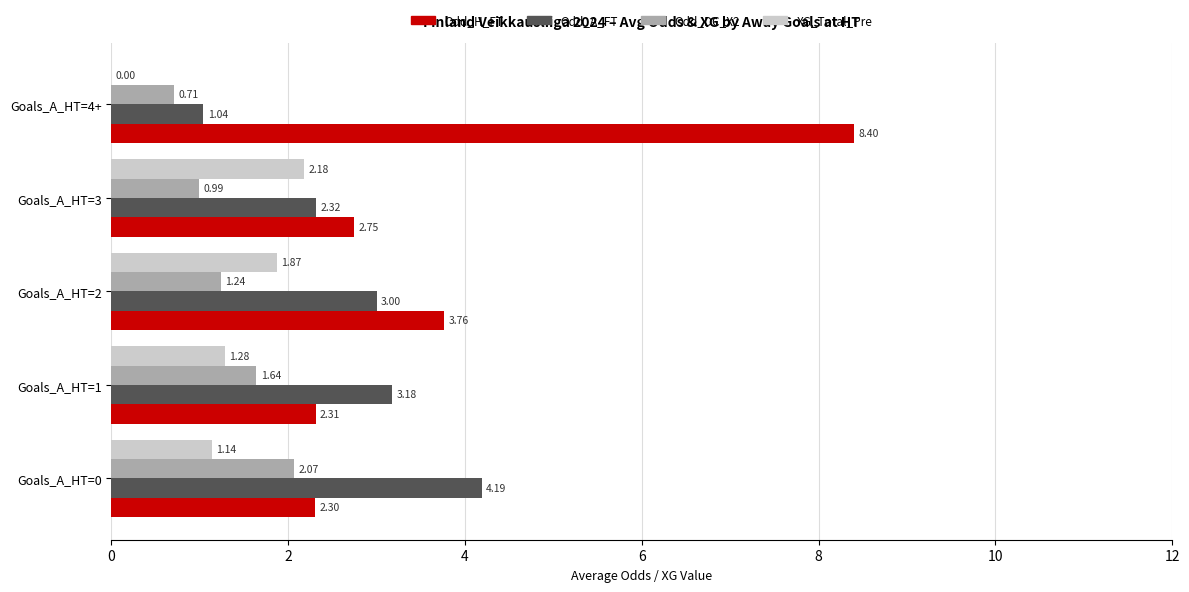

Which series has the largest total across all categories?

Odd_H_FT